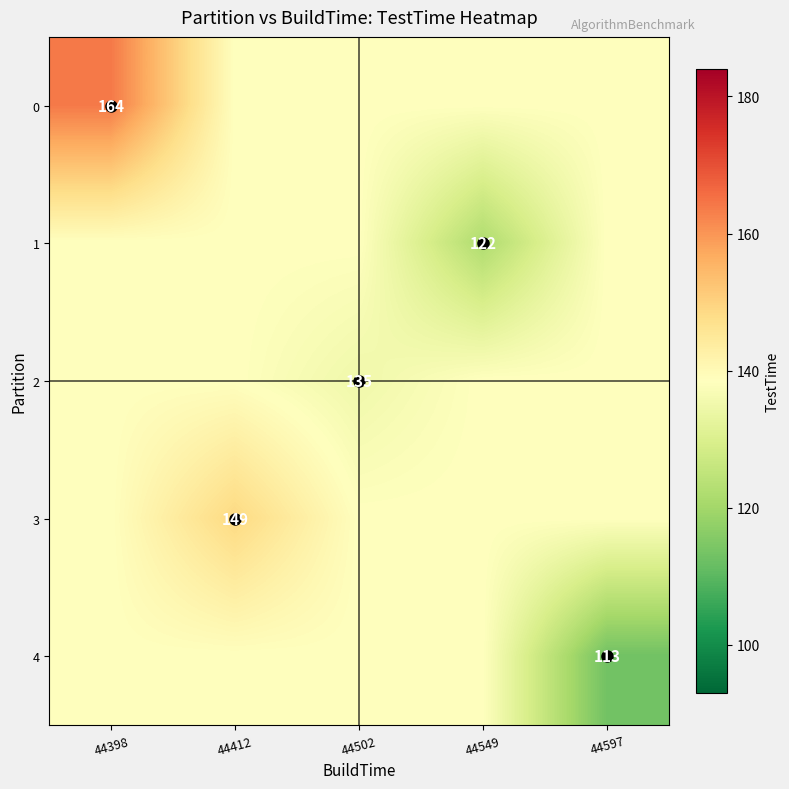

Between 44597 and 44412, which is larger?

44597